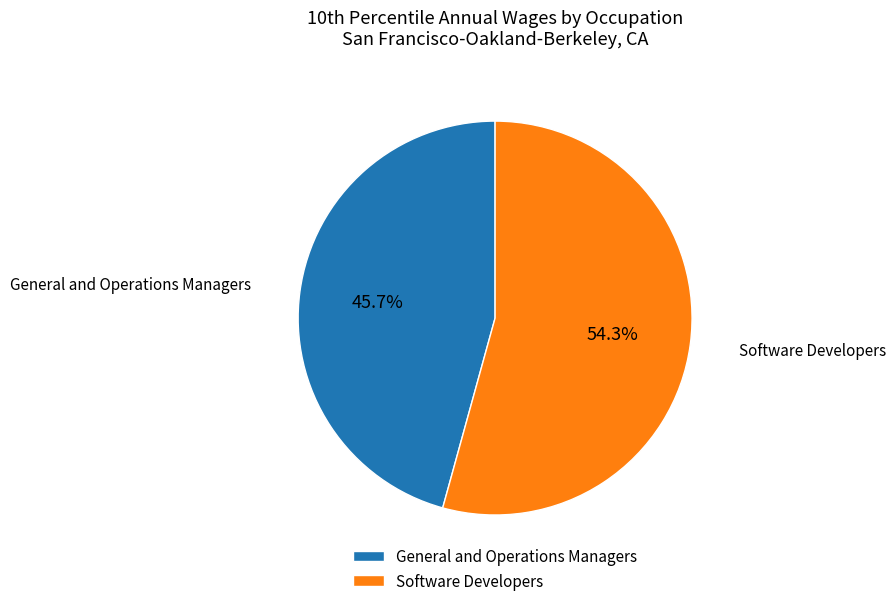

How many segments does this pie chart have?

2